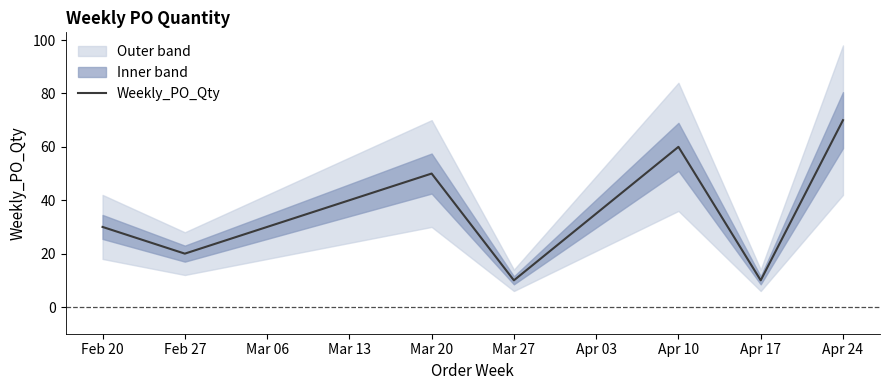

The Weekly_PO_Qty series shows 8 at Feb 27. True or false?

False